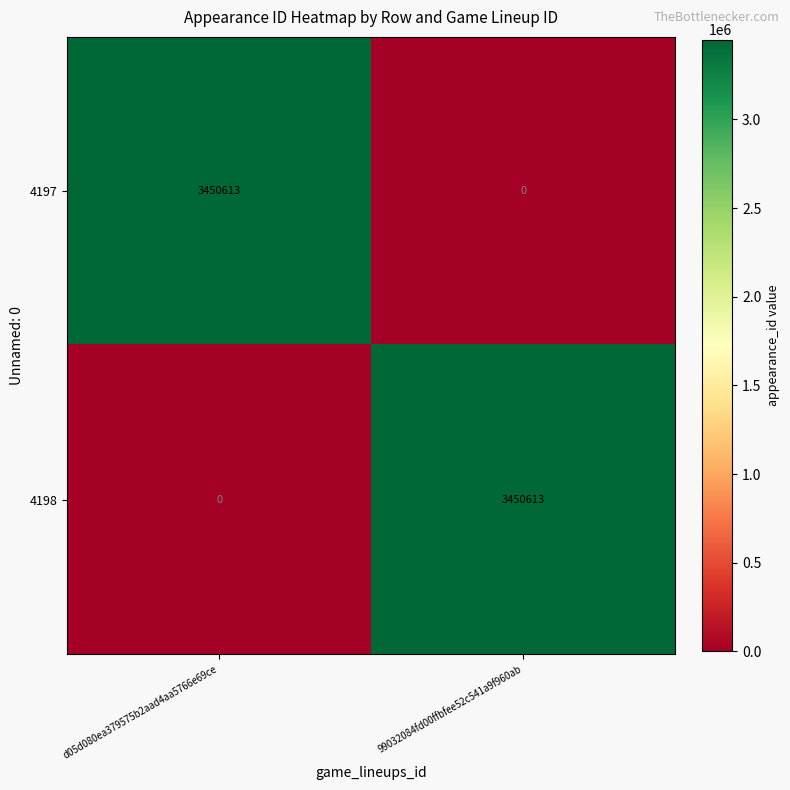

The value of 4198 at d05d080ea379575b2aad4aa5766e69ce is -1723990. True or false?

False